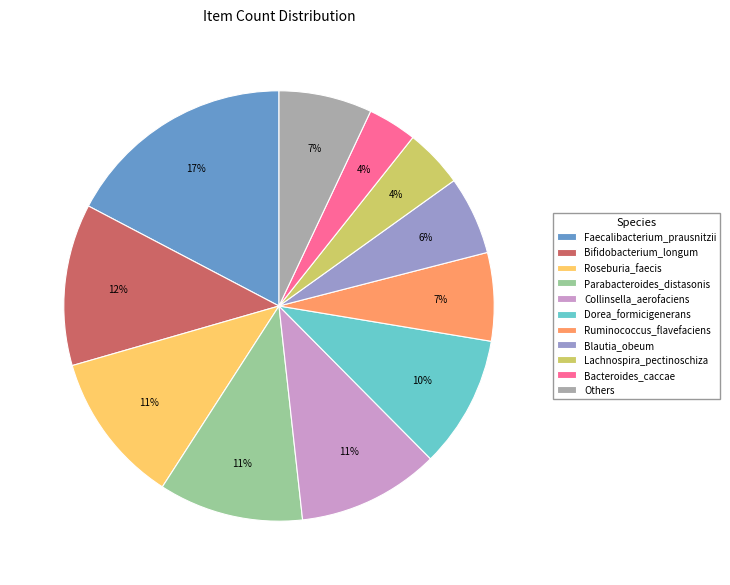

Count the number of slices in the pie.

11